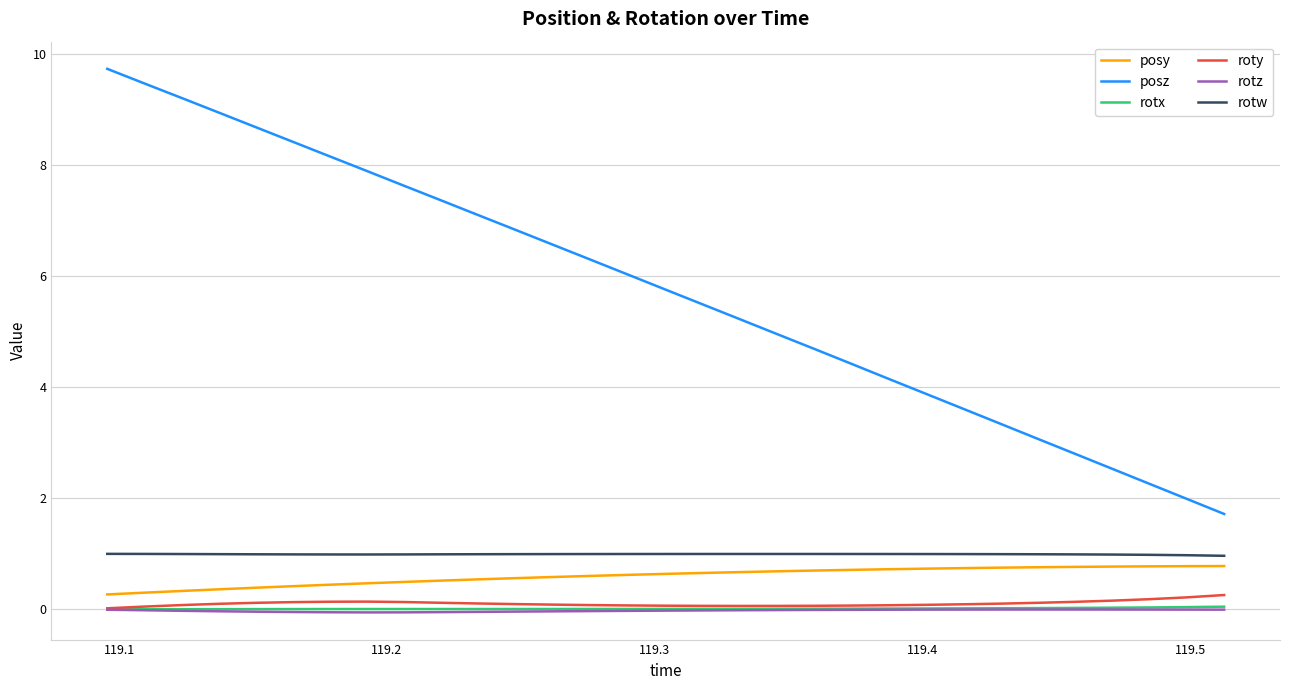

Which series has the widest spread of values?

posz